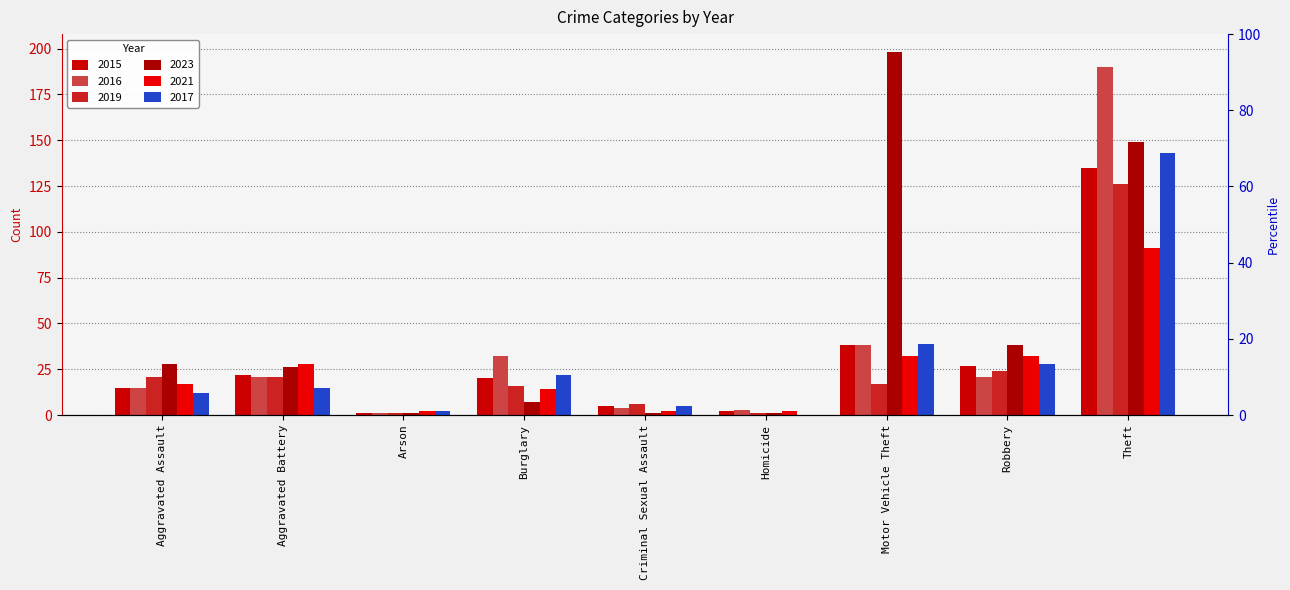

At which label is 2023 closest to 99?

Theft